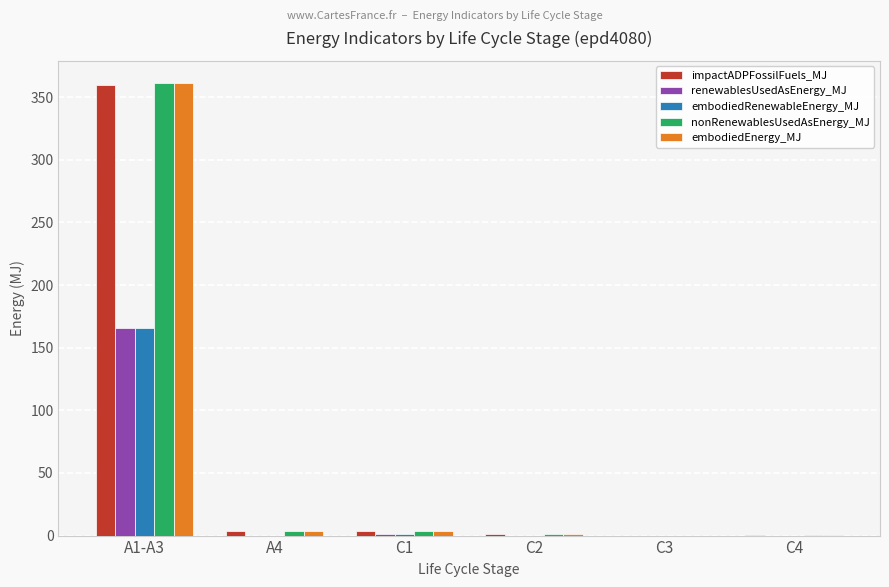

What is the sum of the impactADPFossilFuels_MJ values at C1 and A4?

7.4